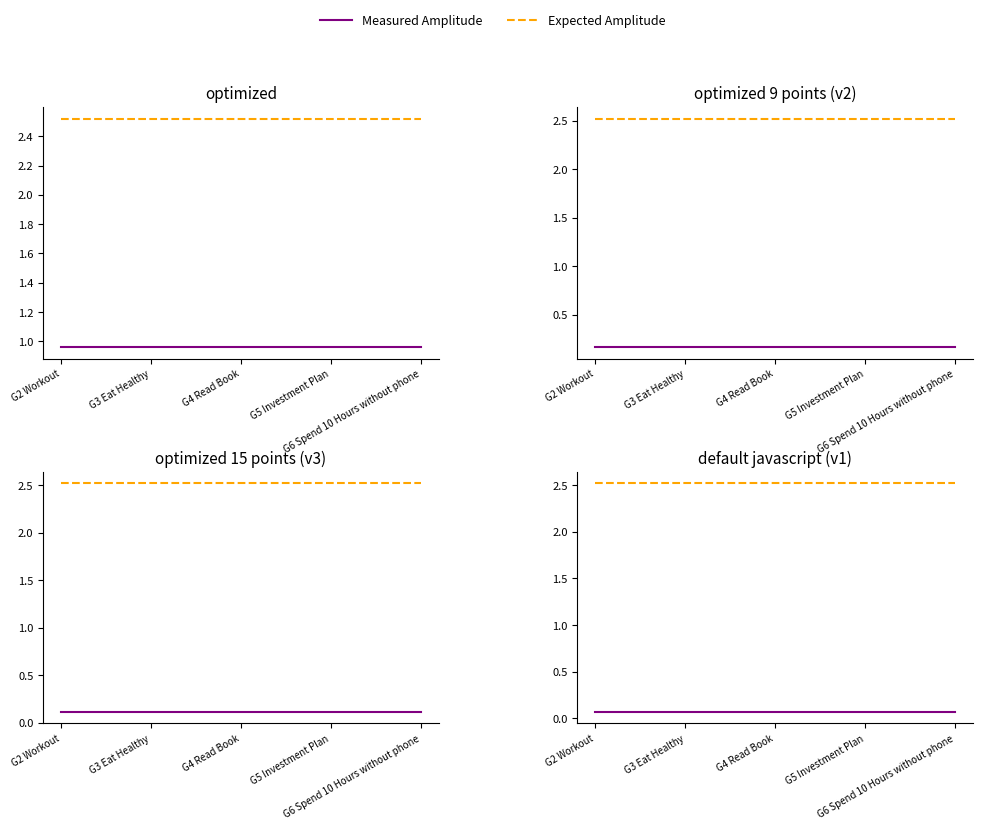

What is the minimum value shown in the chart?

0.1